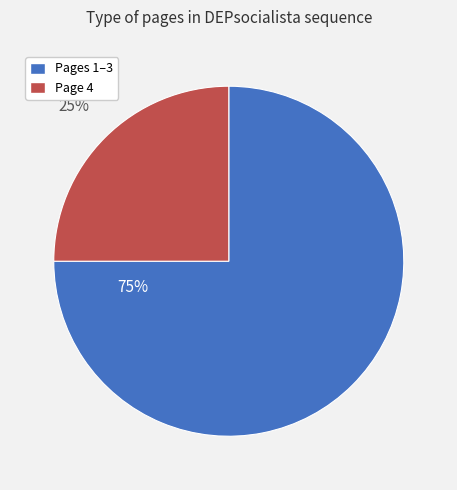

Does any single category account for the majority?

Yes